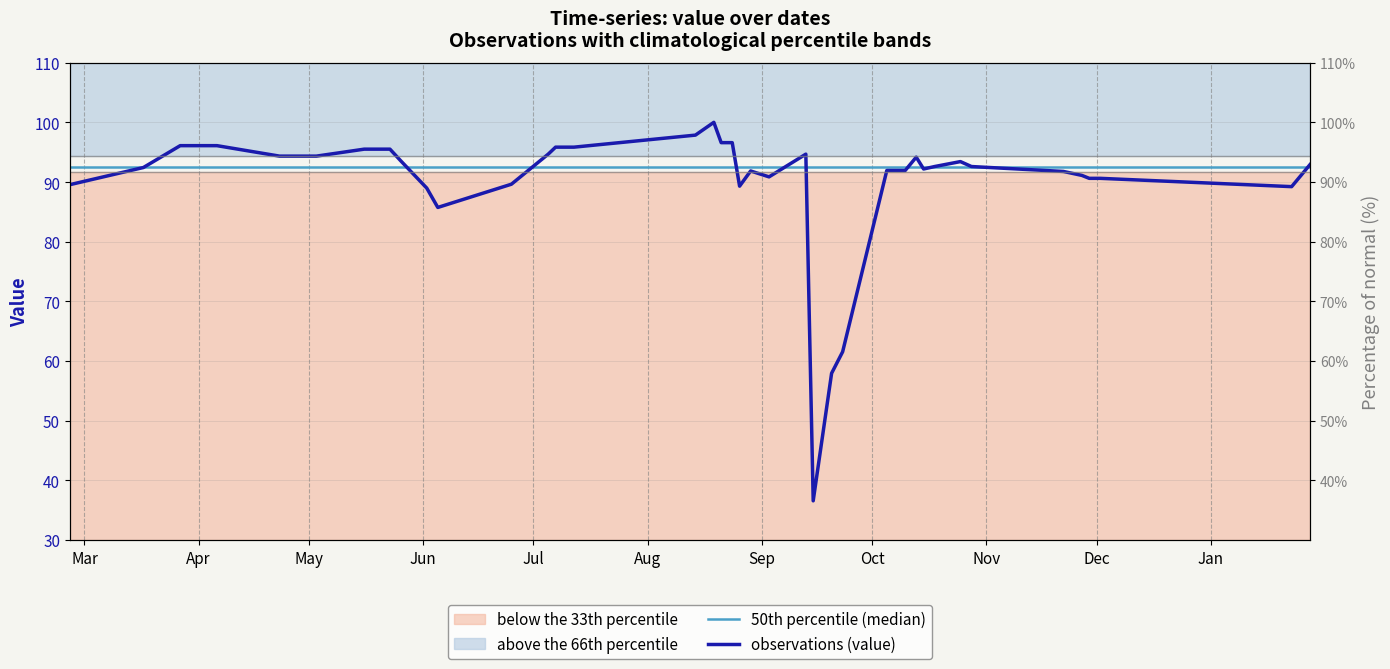

Rank the series by their maximum value, from highest to lowest.

observations (value), 50th percentile (median)